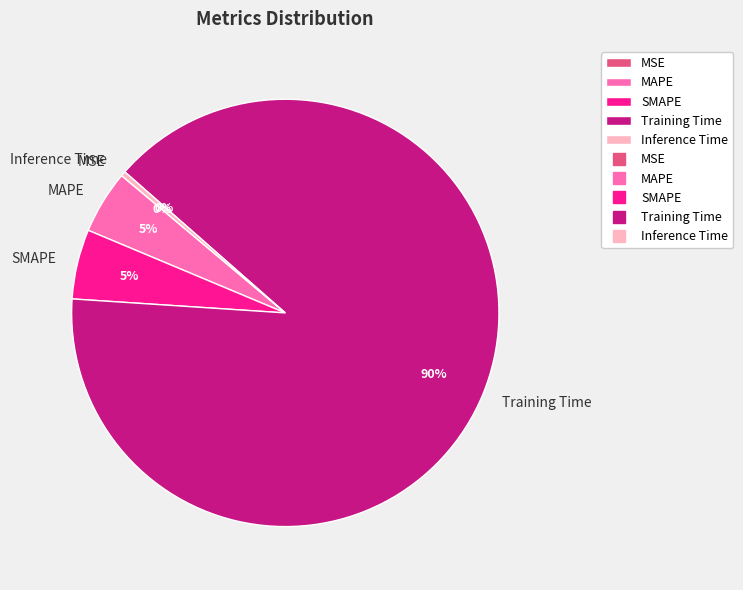

Which category accounts for the majority?

Training Time